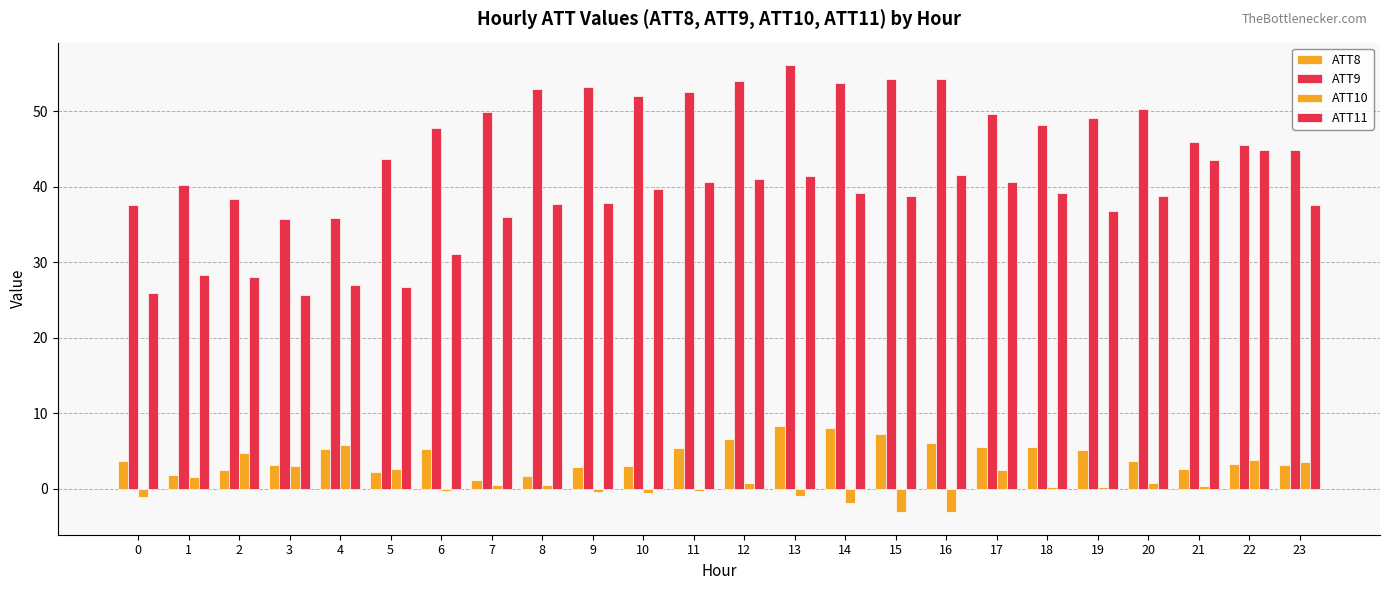

Are the bars grouped side by side (vs. stacked)?

Yes